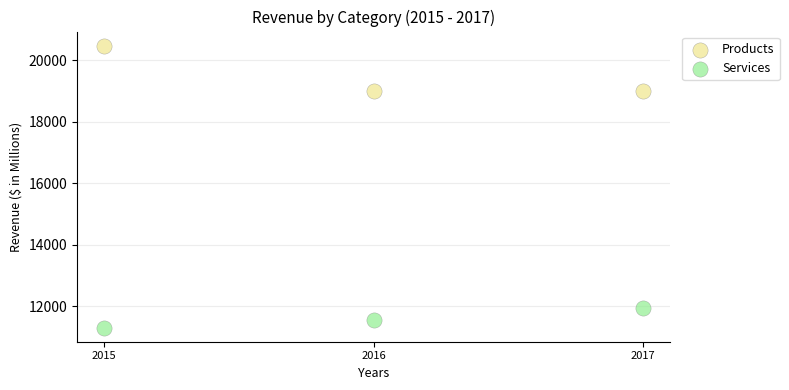

Which series contains the highest Y value?

Products